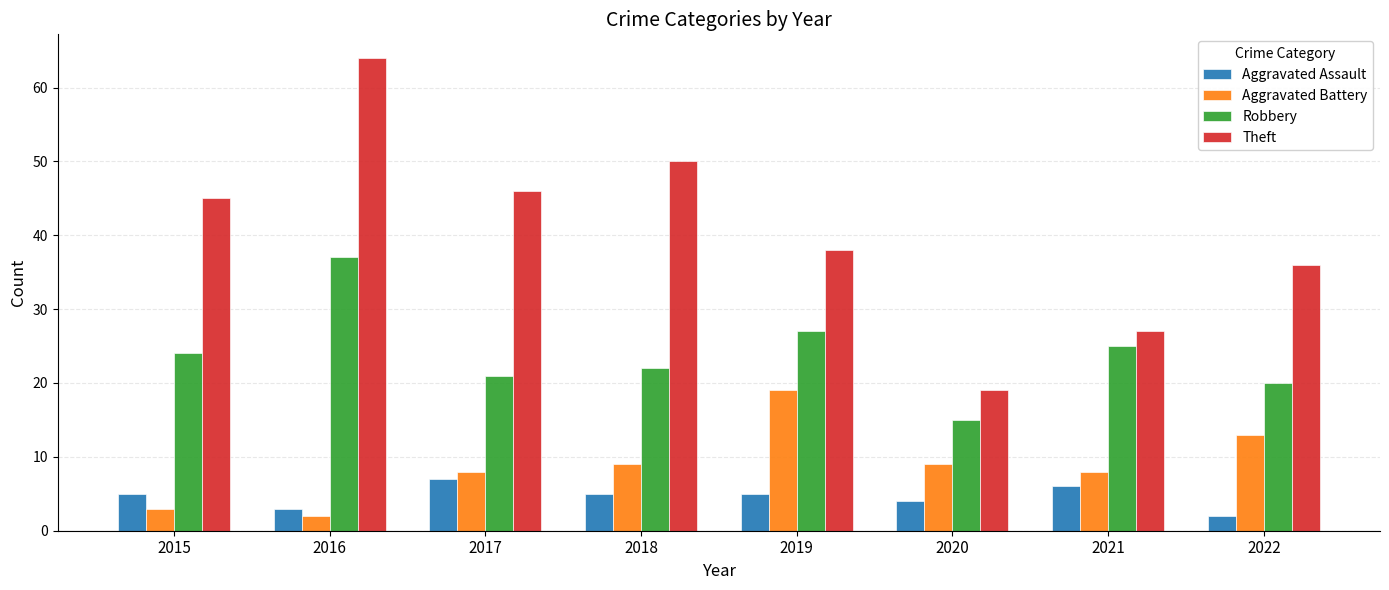

Rank the series by their maximum value, from lowest to highest.

Aggravated Assault, Aggravated Battery, Robbery, Theft